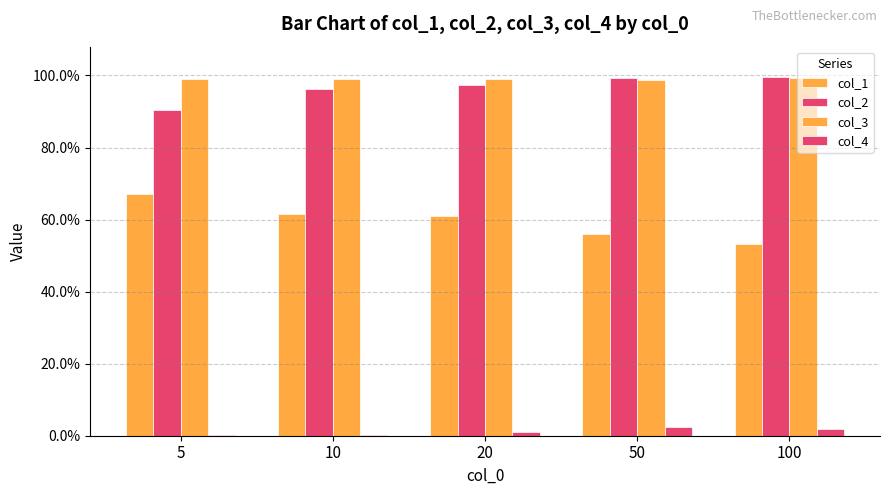

Which label corresponds to the smallest value in the chart?

5